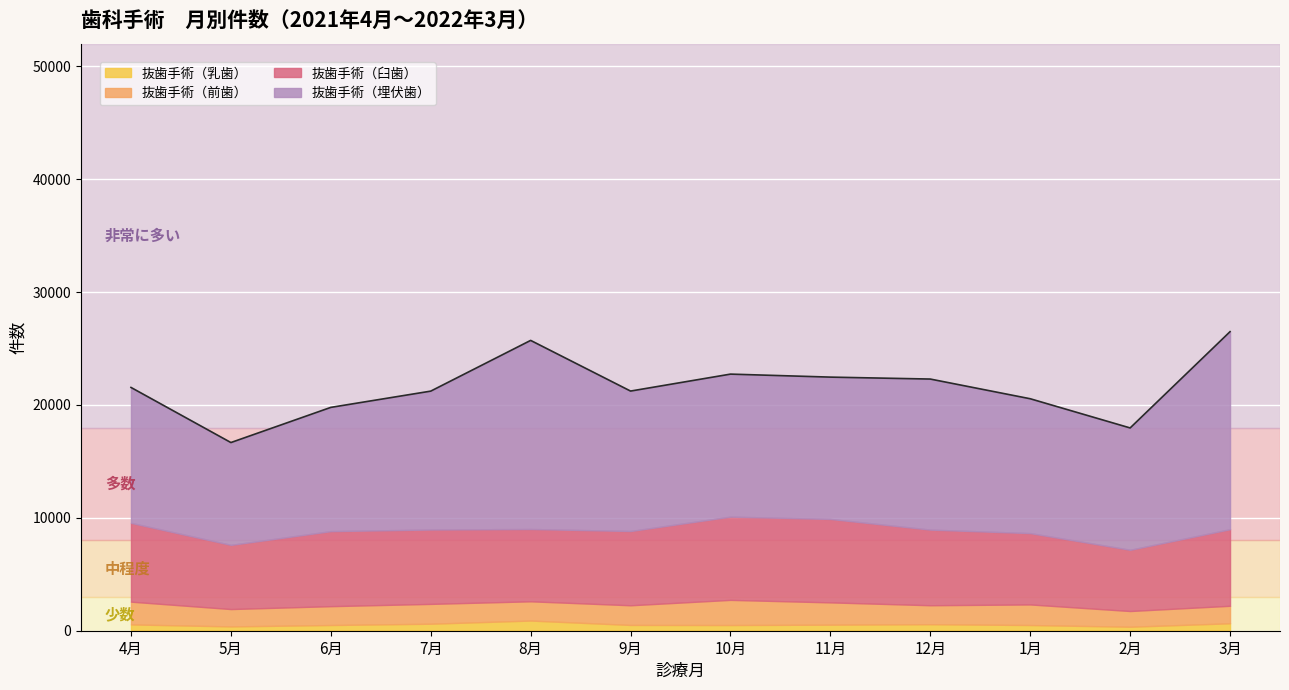

True or false: 抜歯手術（乳歯） has a value of 560 at 4月.

True